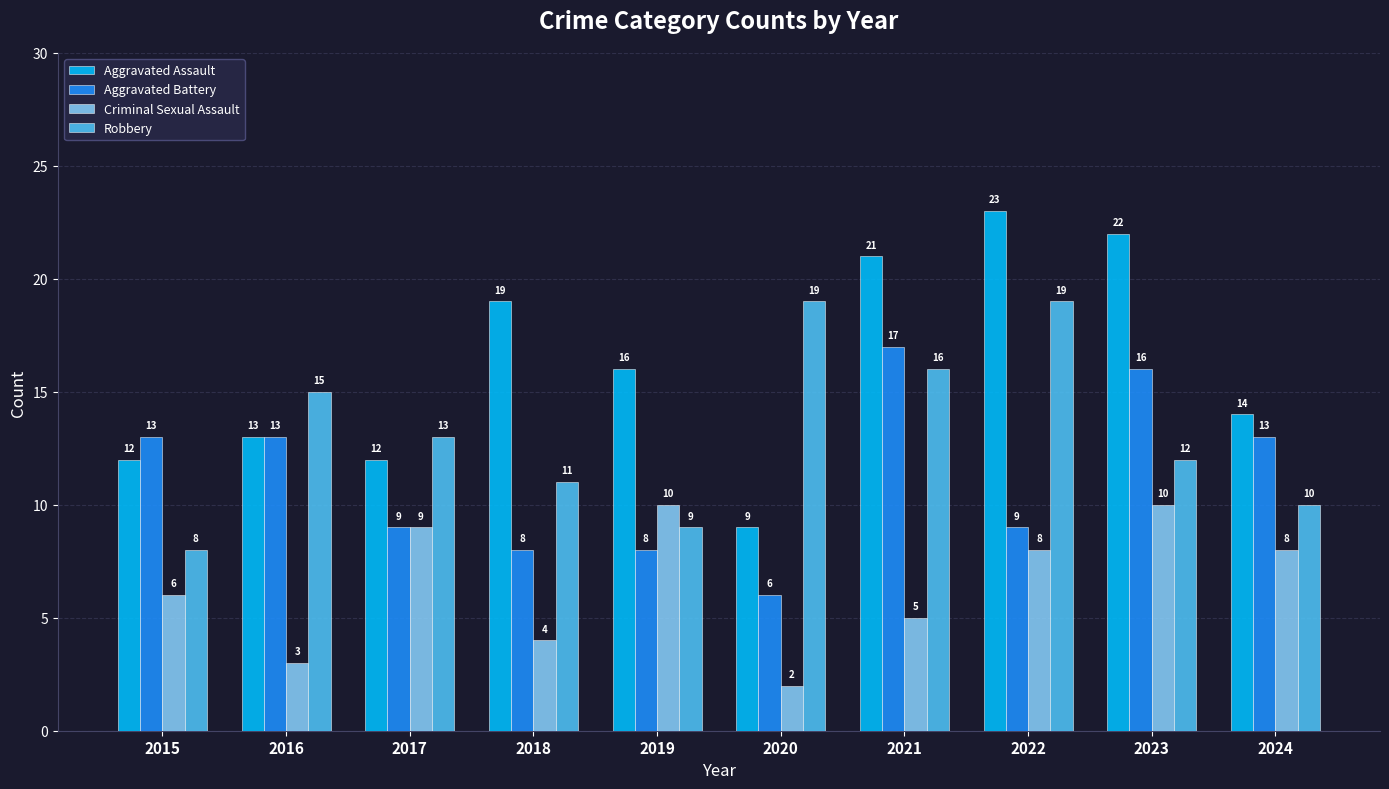

Rank the series by their average value, from lowest to highest.

Criminal Sexual Assault, Aggravated Battery, Robbery, Aggravated Assault